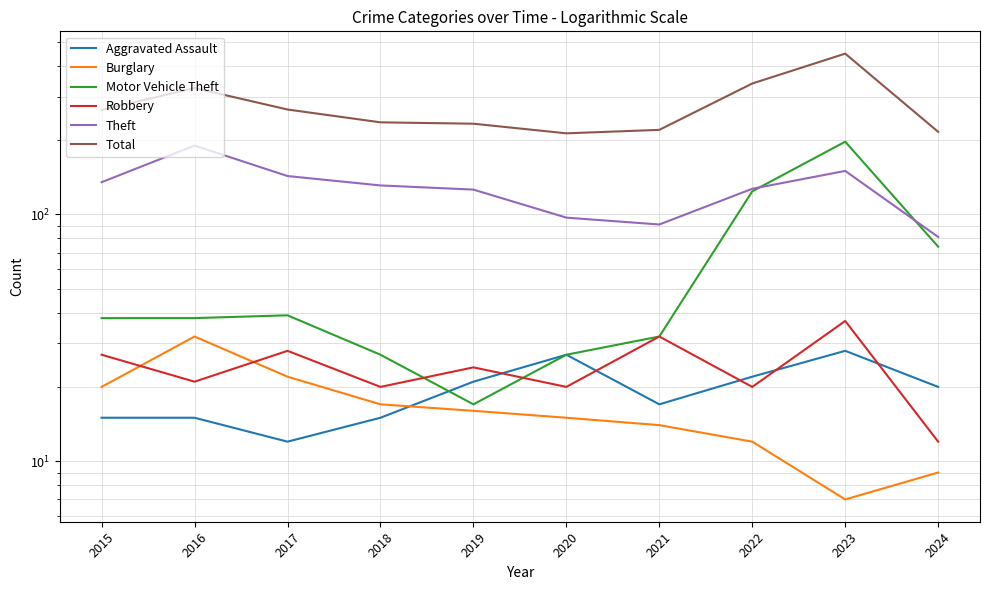

How many data points in Burglary are above 16?

4